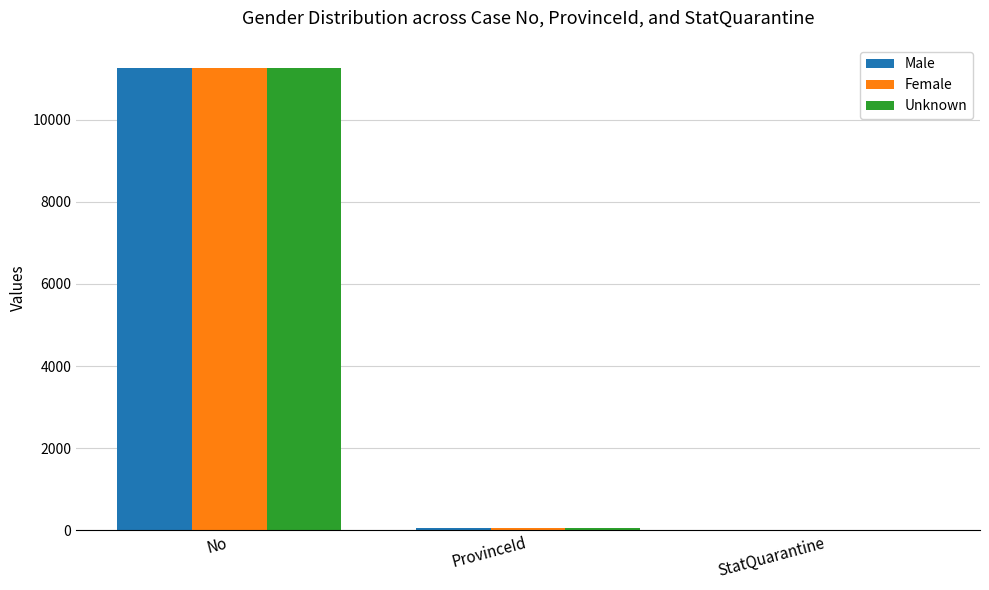

Which category has the highest value in the Unknown series?

No